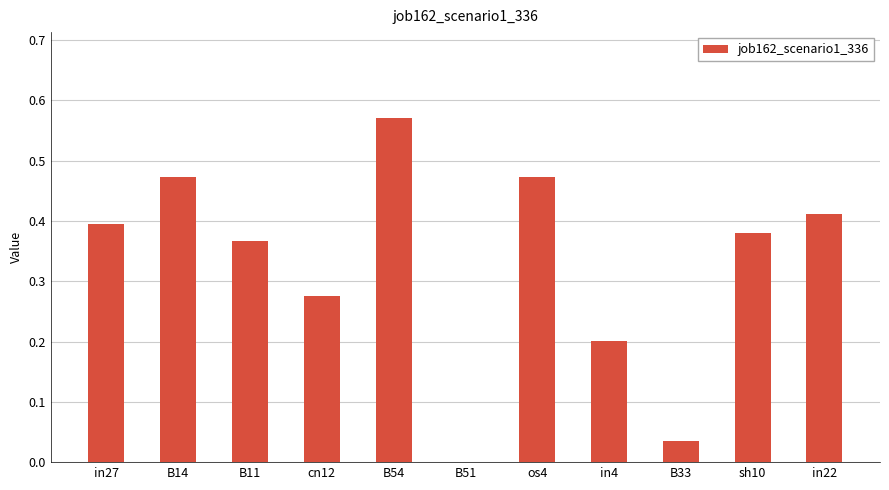

How many values are above zero?

10